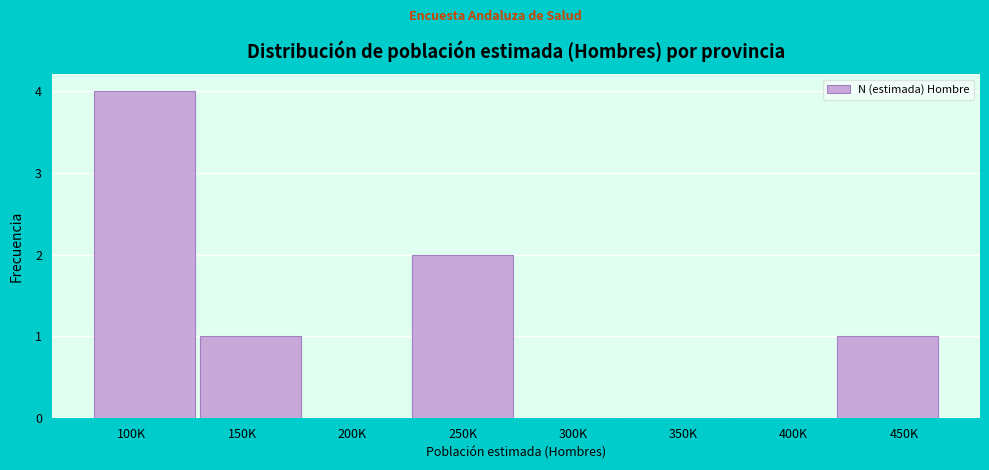

Reading left to right, extract all data points from this chart.

100K=4	150K=1	200K=0	250K=2	300K=0	350K=0	400K=0	450K=1